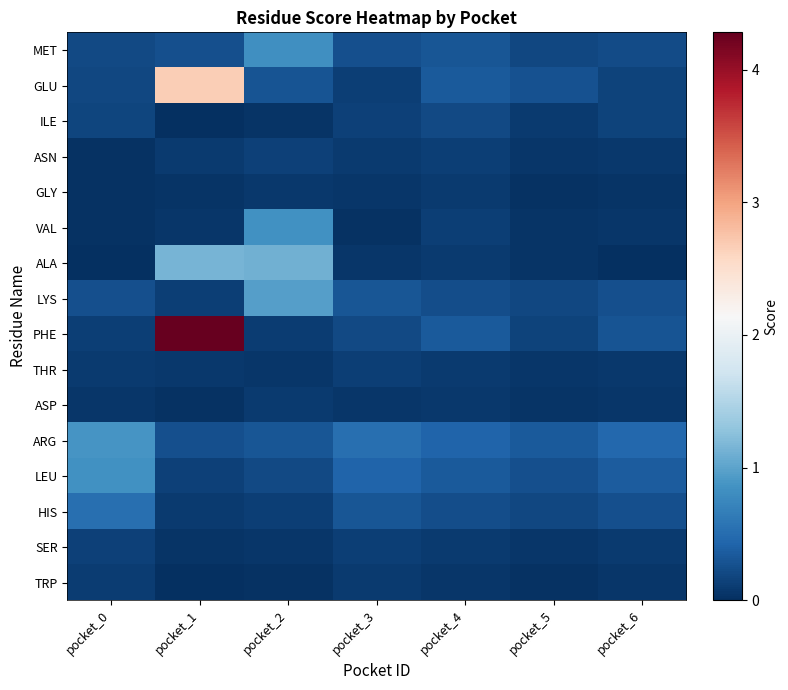

At how many categories does at least one series exceed 0?

7